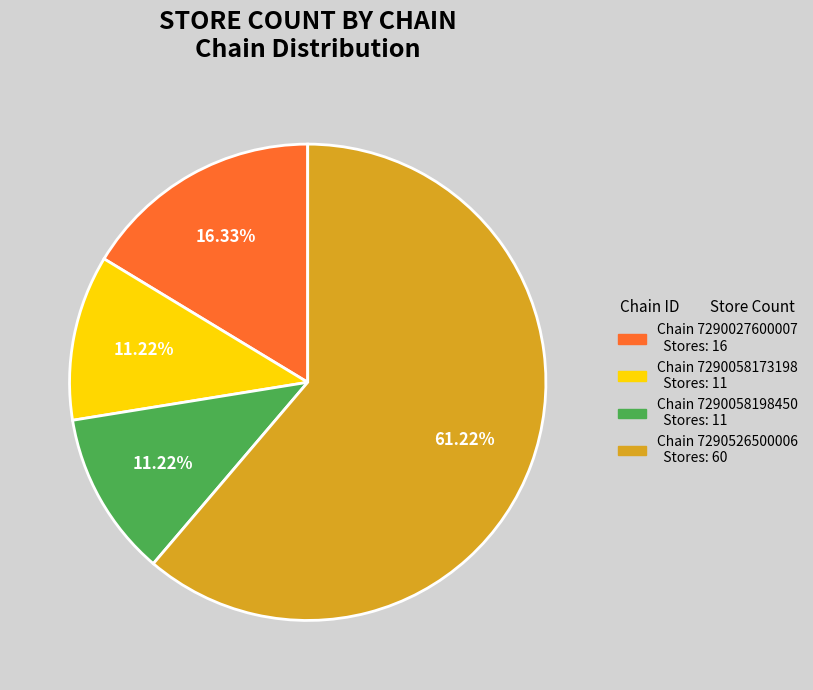

Is there a majority slice in this chart?

Yes